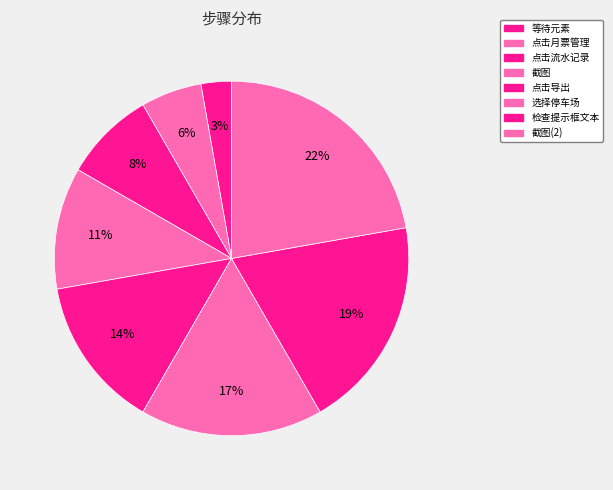

Which slice is the largest?

截图(2)